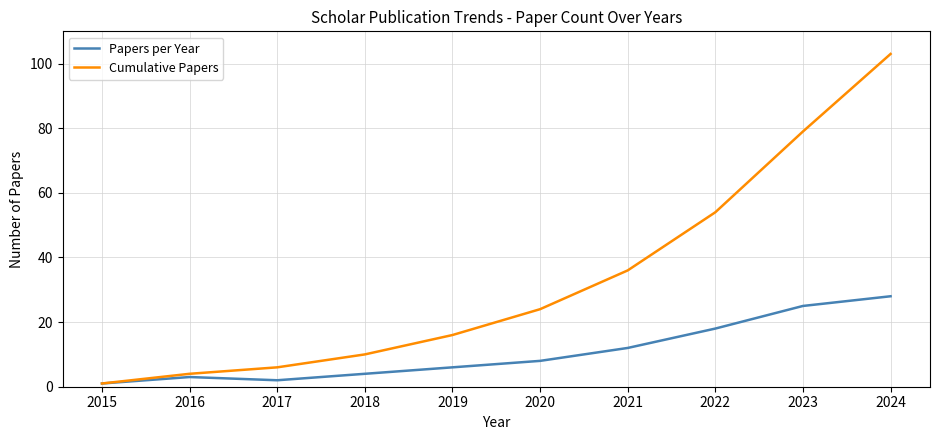

Which series changed the most between 2016 and 2023?

Cumulative Papers